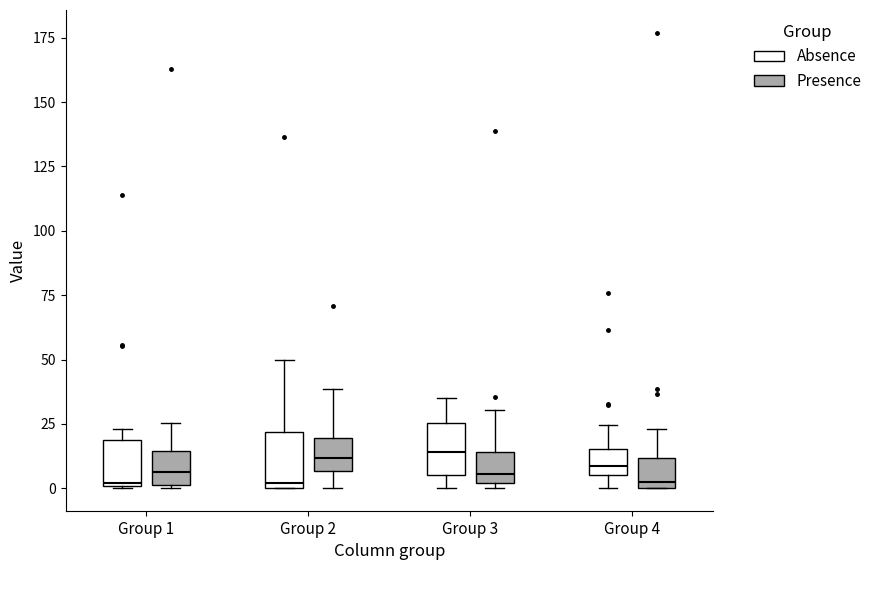

Reading left to right, read every box against the y-axis: the position of its median line, the range the box covers, and the ends of its whiskers. The values are not printed on the chart, so give them approximately, as read against the axis.

Group 1 (Absence): median 0, box 0 to 20, whiskers 0 to 25
Group 1 (Presence): median 5, box 0 to 15, whiskers 0 to 25
Group 2 (Absence): median 0 (just above the box's lower edge), box 0 to 20, whiskers 0 to 50
Group 2 (Presence): median 10, box 5 to 20, whiskers 0 to 40
Group 3 (Absence): median 15, box 5 to 25, whiskers 0 to 35
Group 3 (Presence): median 5, box 0 to 15, whiskers 0 (just below the box's lower edge) to 30
Group 4 (Absence): median 10, box 5 to 15, whiskers 0 to 25
Group 4 (Presence): median 0 (just above the box's lower edge), box 0 to 10, whiskers 0 to 25